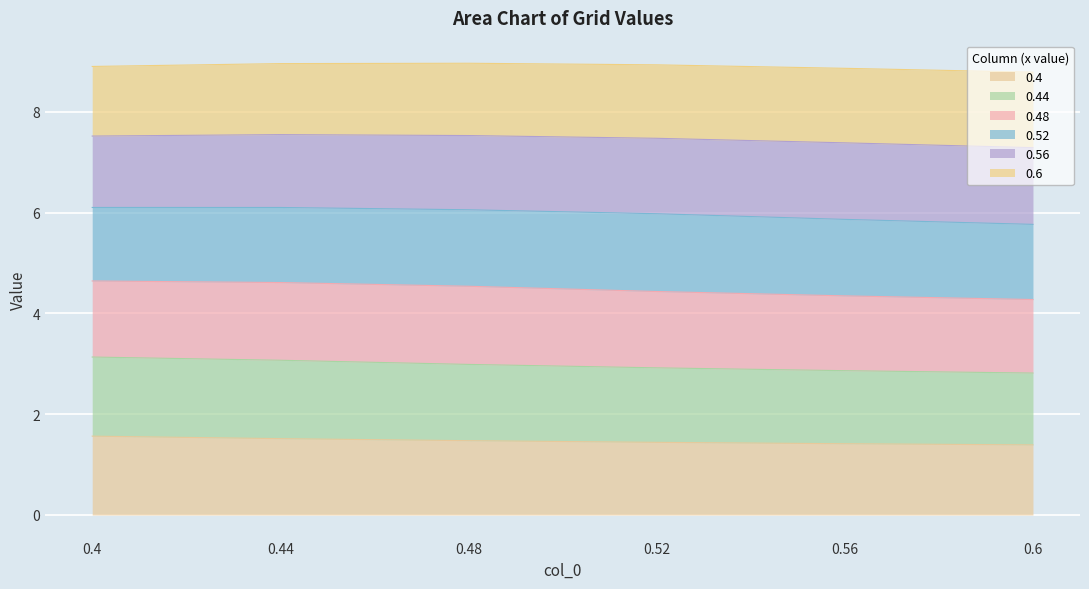

Rank the categories by 0.44 value from lowest to highest.

0.6, 0.56, 0.52, 0.48, 0.44, 0.4